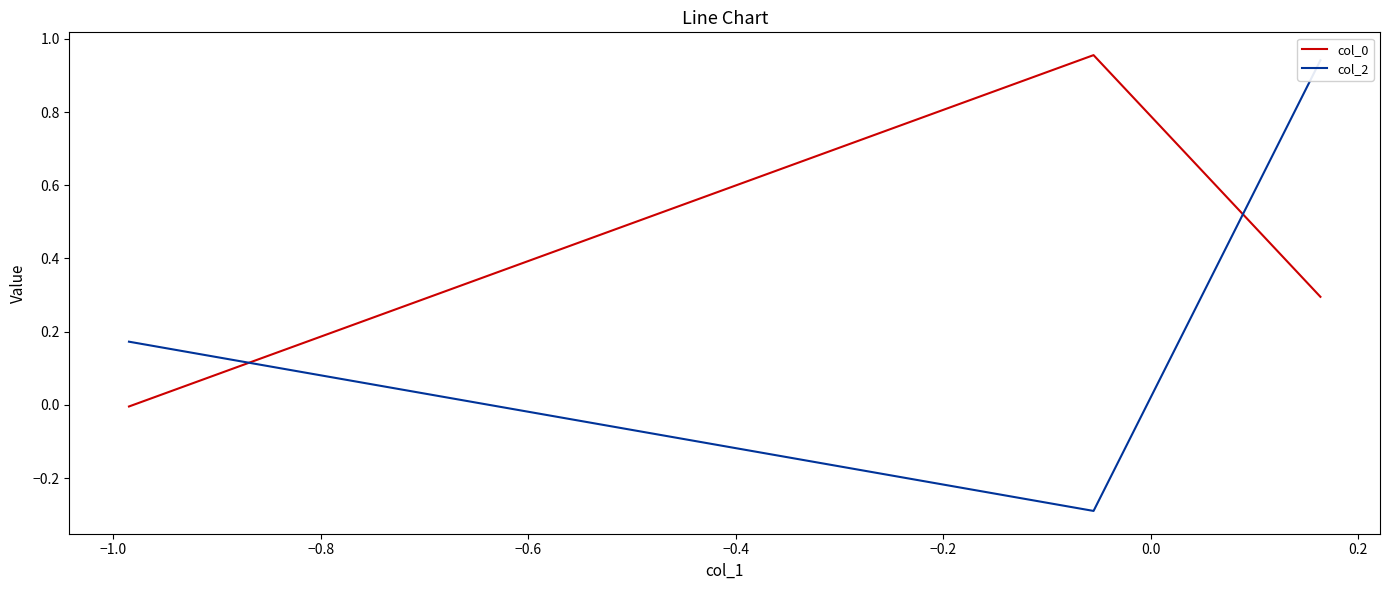

Is this an area chart (filled region under the line)?

No